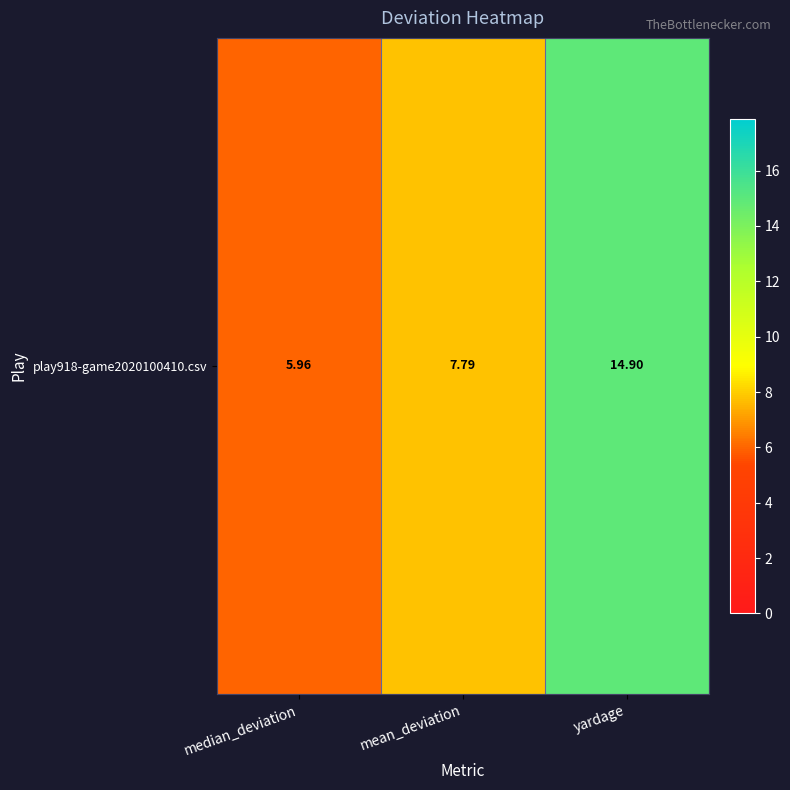

Reading left to right, transcribe all the data shown in this chart.

median_deviation=6.0	mean_deviation=7.8	yardage=14.9